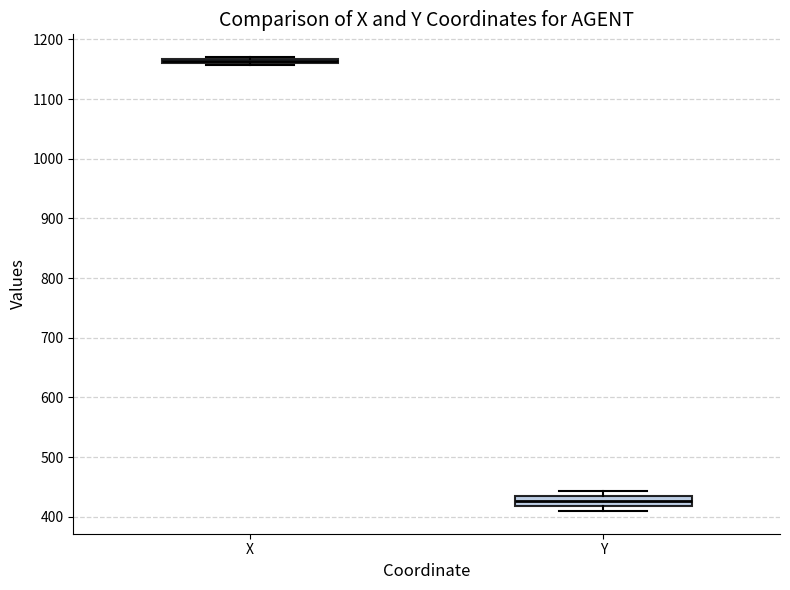

Which box has the lowest median line?

Y